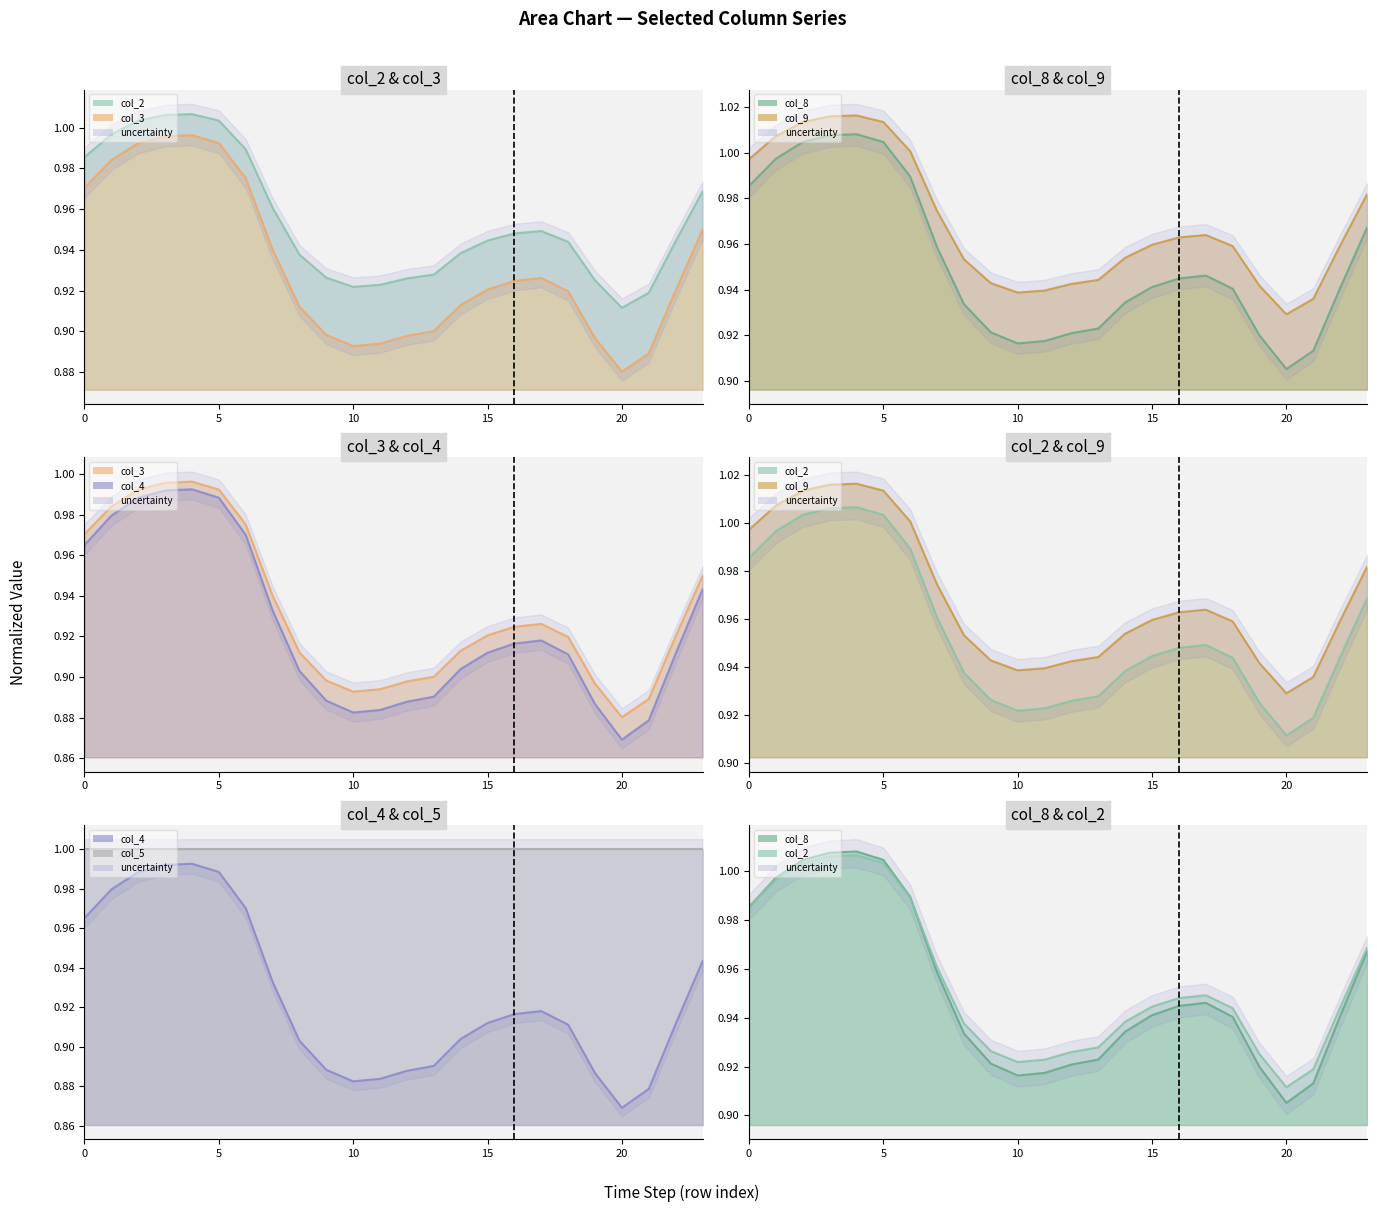

What are all the series names shown in the legend?

col_2 line, col_3 line, col_8 line, col_9 line, col_4 line, col_5 line